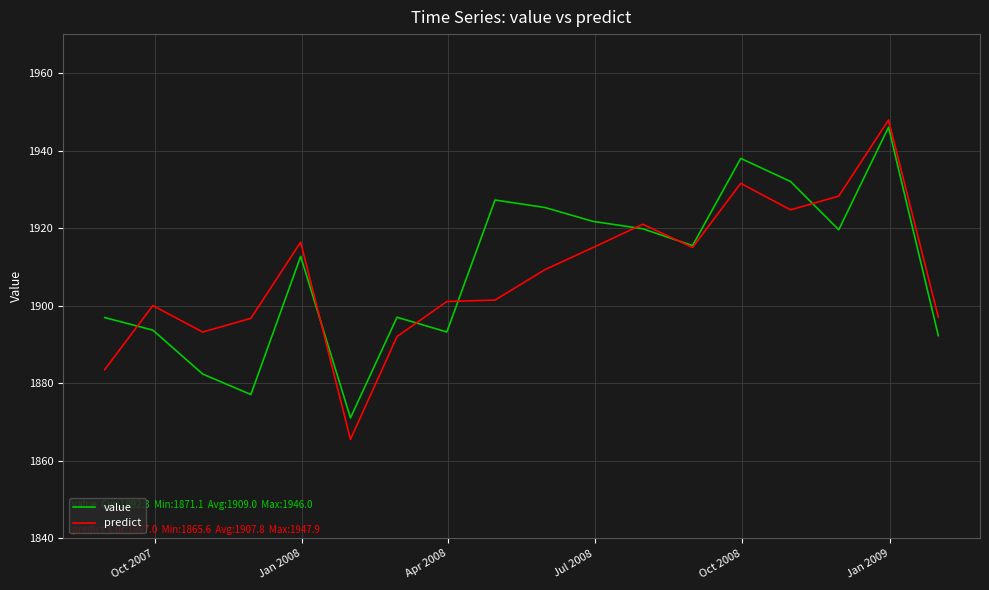

Which series has the largest range (max minus min)?

predict